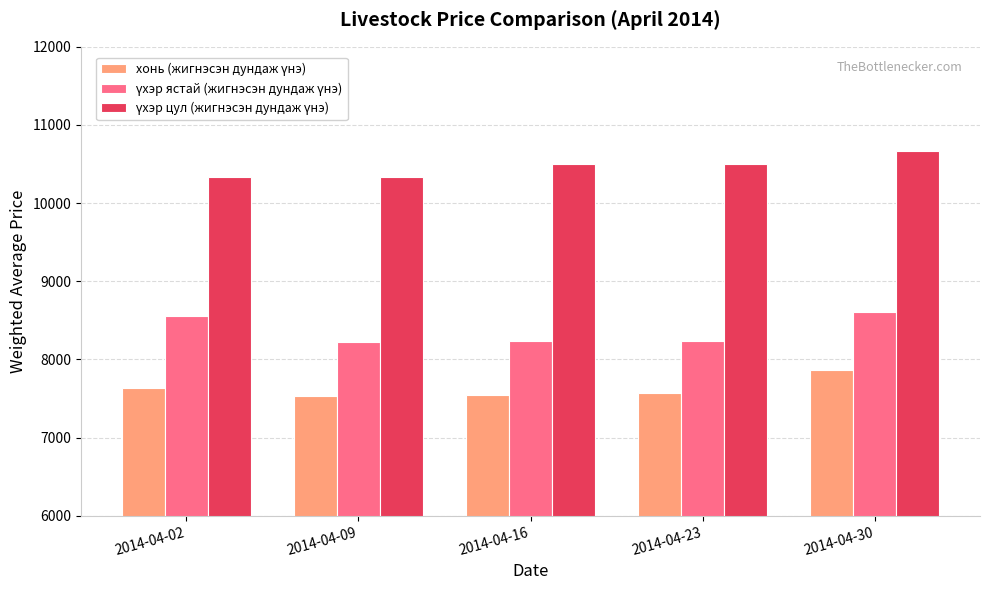

At which category is the sum across all series the highest?

2014-04-30